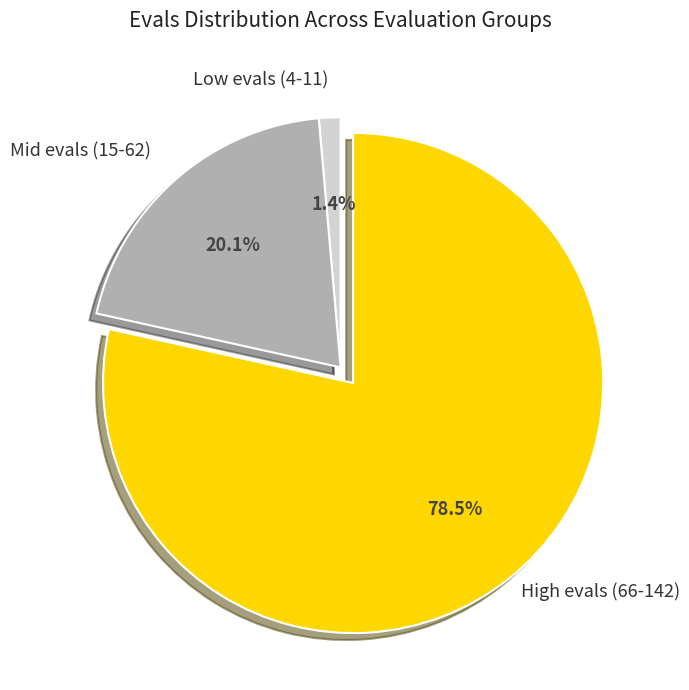

Between Low evals (4-11) and Mid evals (15-62), which is larger?

Mid evals (15-62)